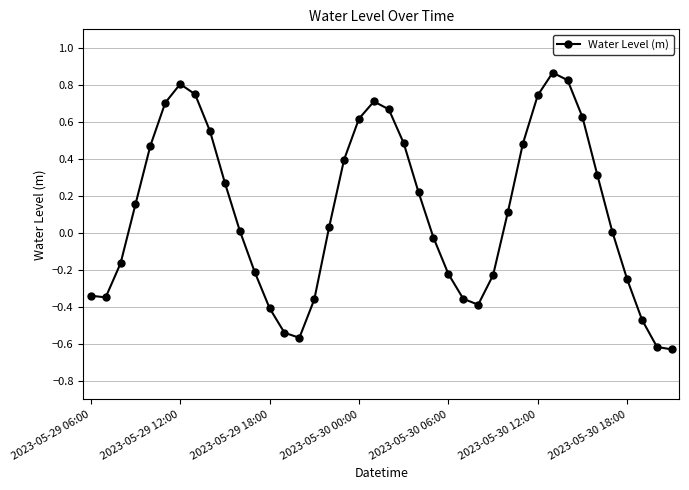

How many interior local valleys (lower than both neighbors) does the data have?

3